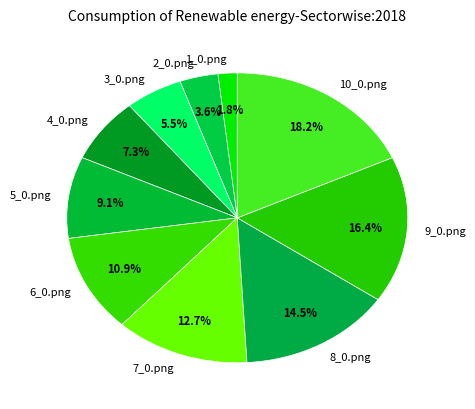

Approximately how many times larger is the value at 10_0.png compared to 7_0.png?

1.4